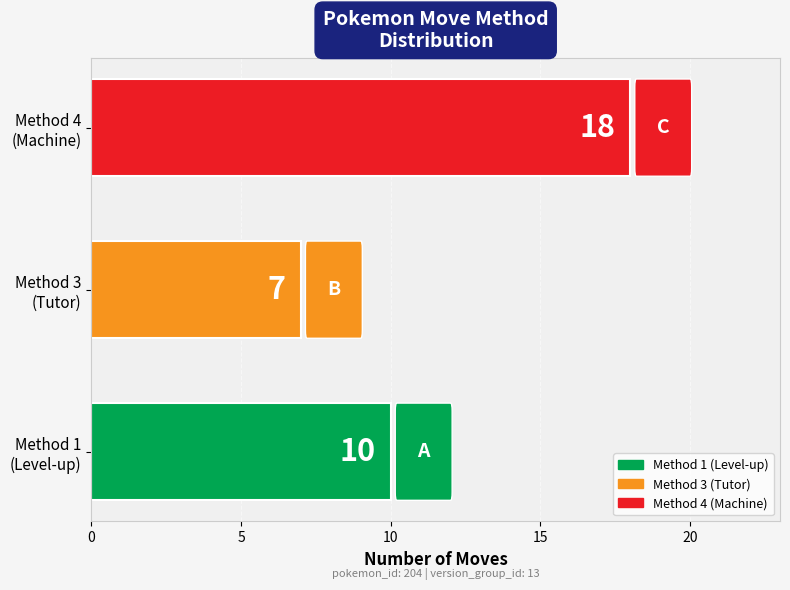

Reading bottom to top, extract all data points from this chart.

10	7	18